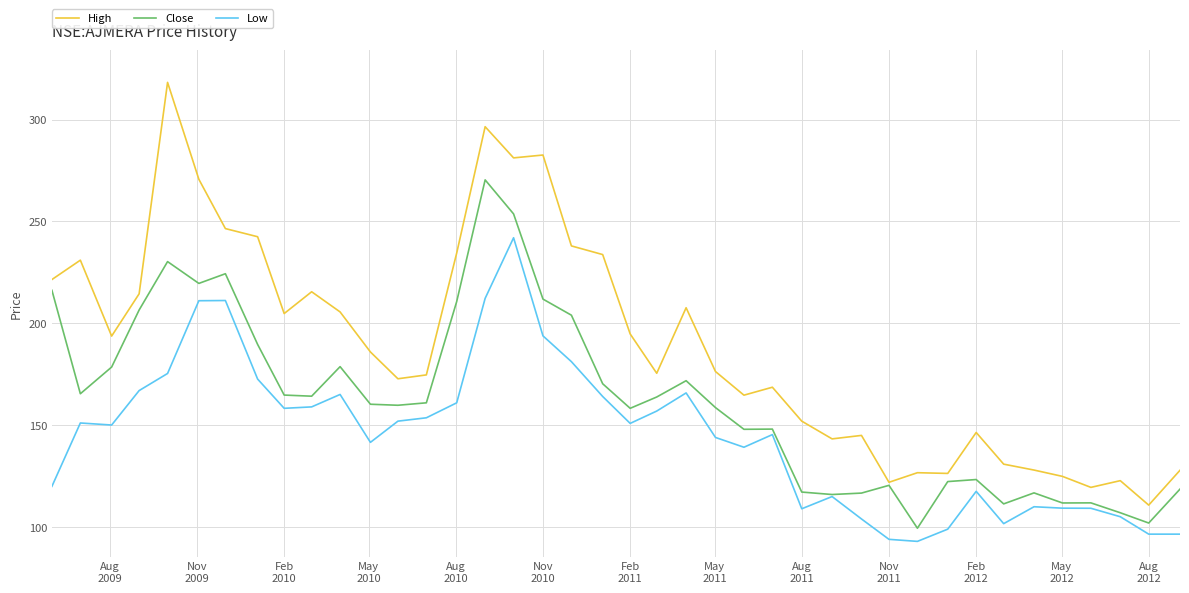

Which series has the largest total across all categories?

High